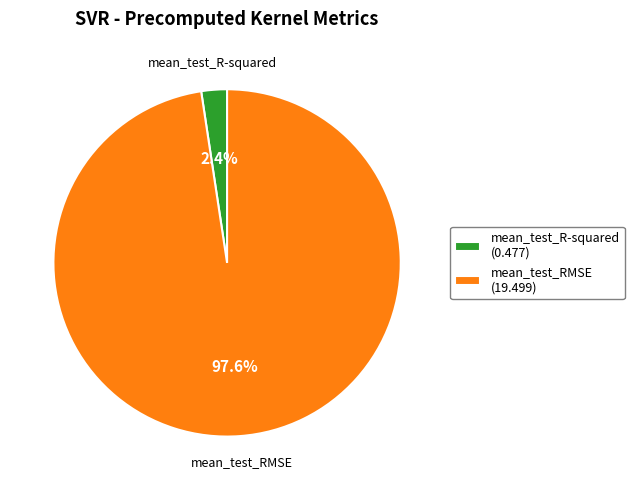

How many slices are in this pie chart?

2